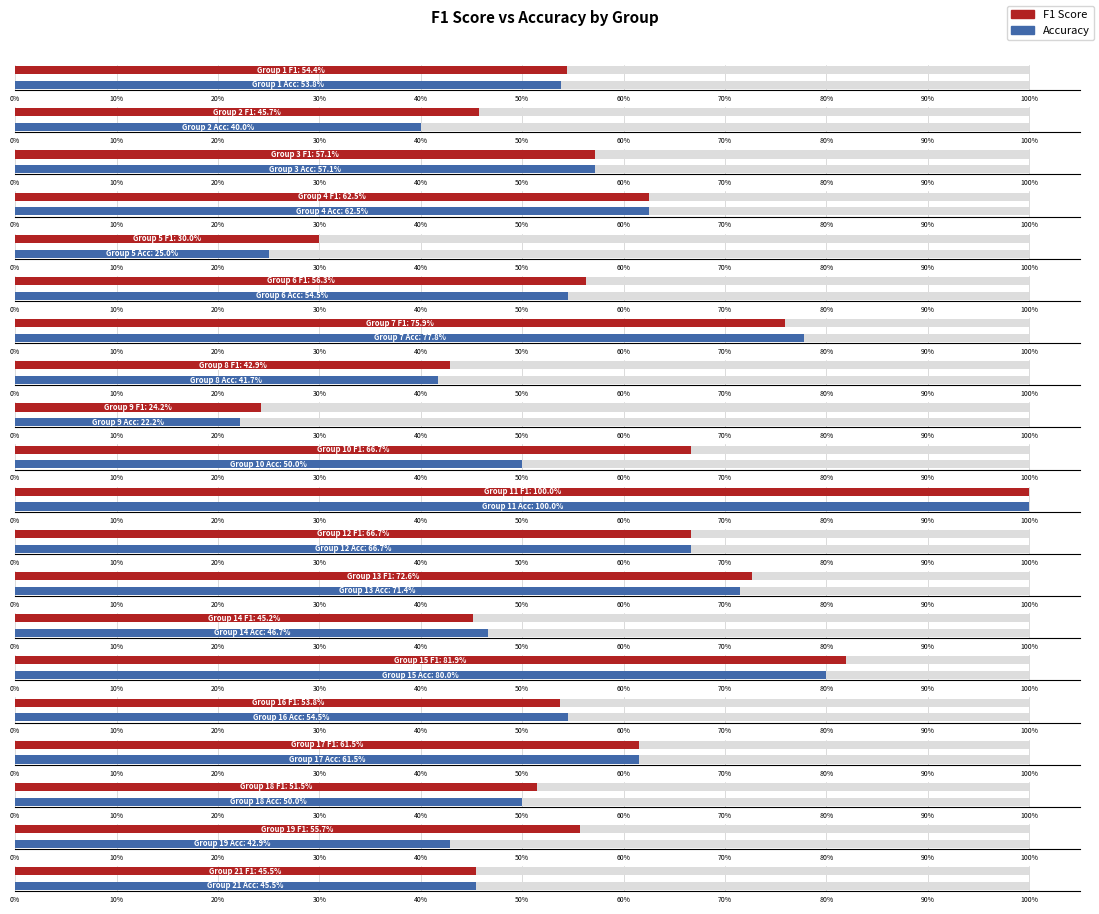

What is the difference between the f1 values at 13 and 15?

0.1